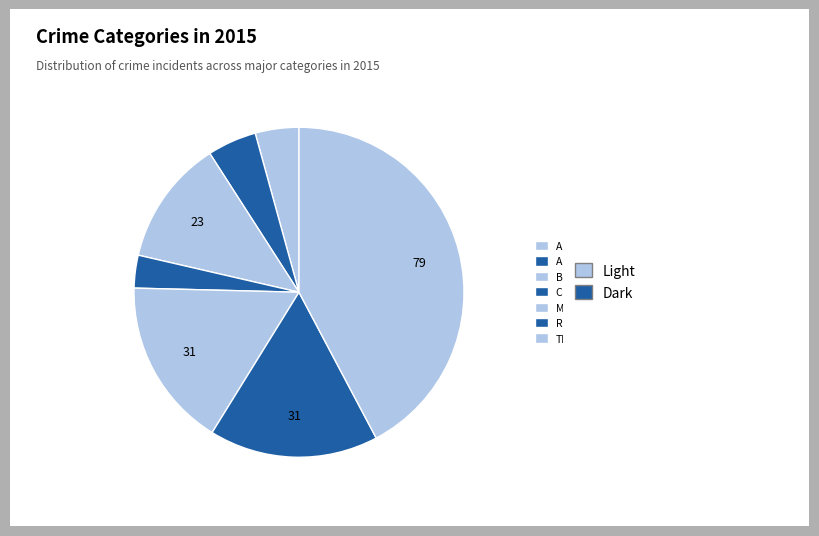

Is Aggravated Battery the majority of the pie?

No